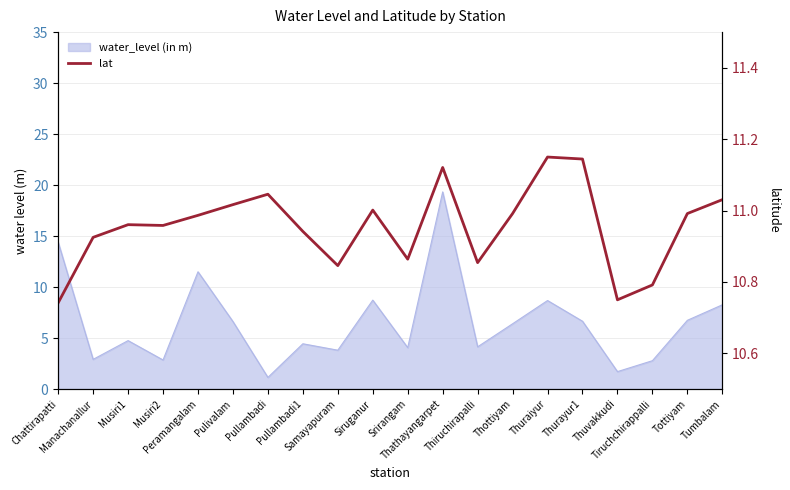

Reading left to right, what are all the values shown in this chart?

10.7	10.9	11.0	11.0	11.0	11.0	11.0	10.9	10.8	11.0	10.9	11.1	10.9	11.0	11.2	11.1	10.8	10.8	11.0	11.0